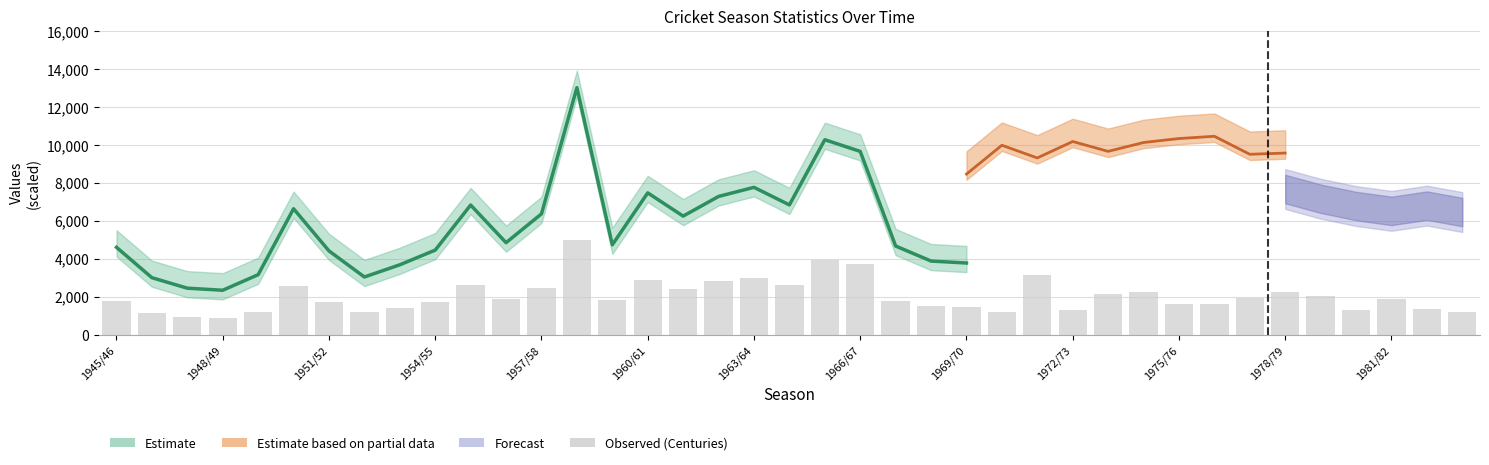

Count the number of values greater than 1817.

20